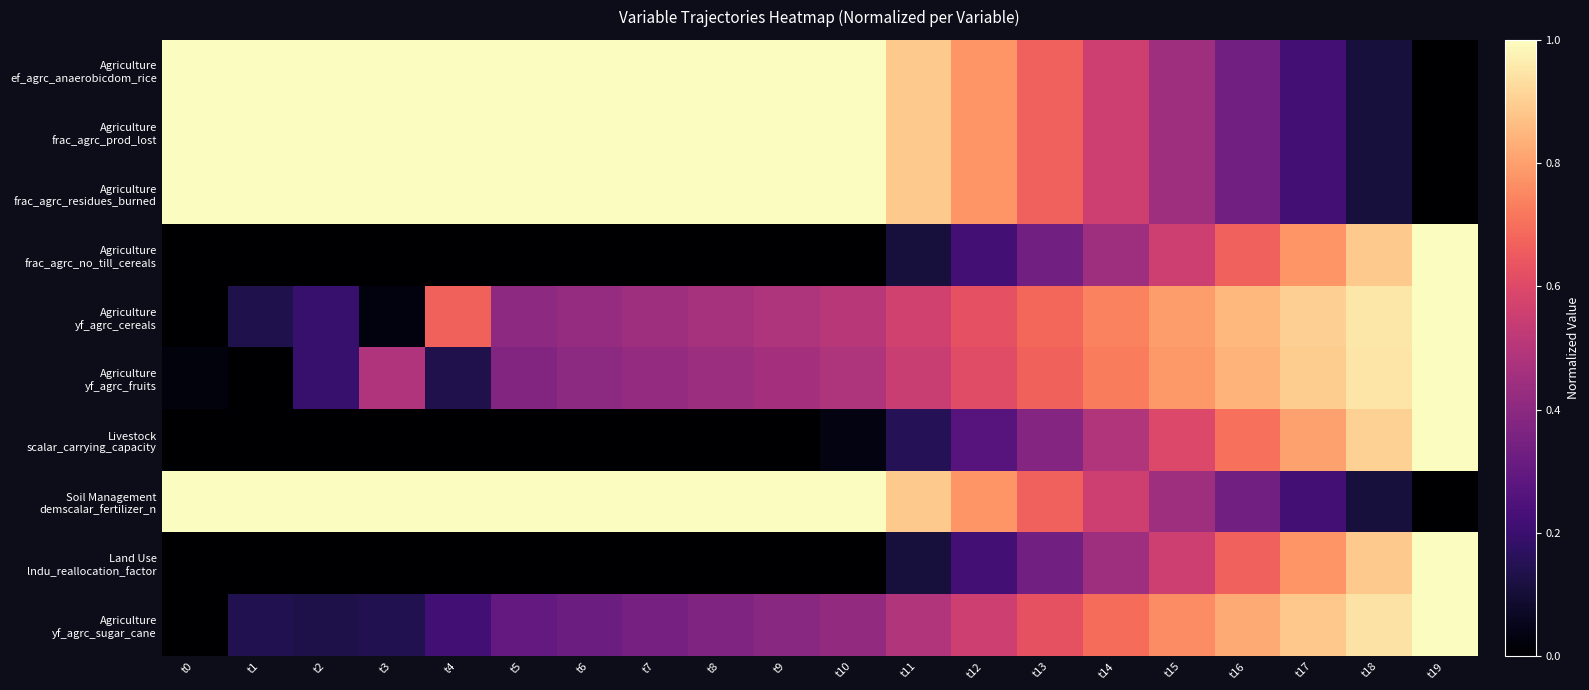

What is the total value across all series at t19?

6.0